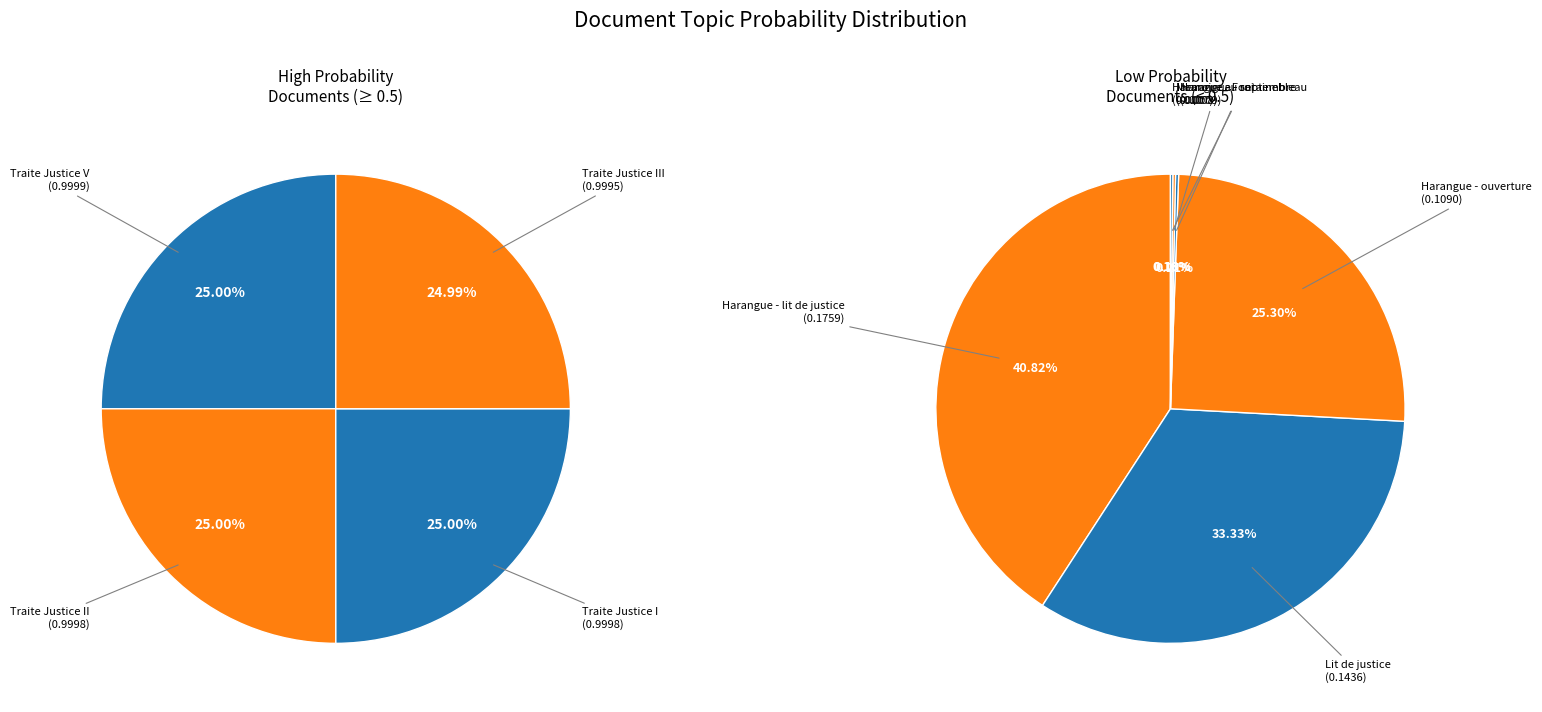

What is the change in value from Harangue - lit de justice to Harangue - Fontainebleau?

-0.2